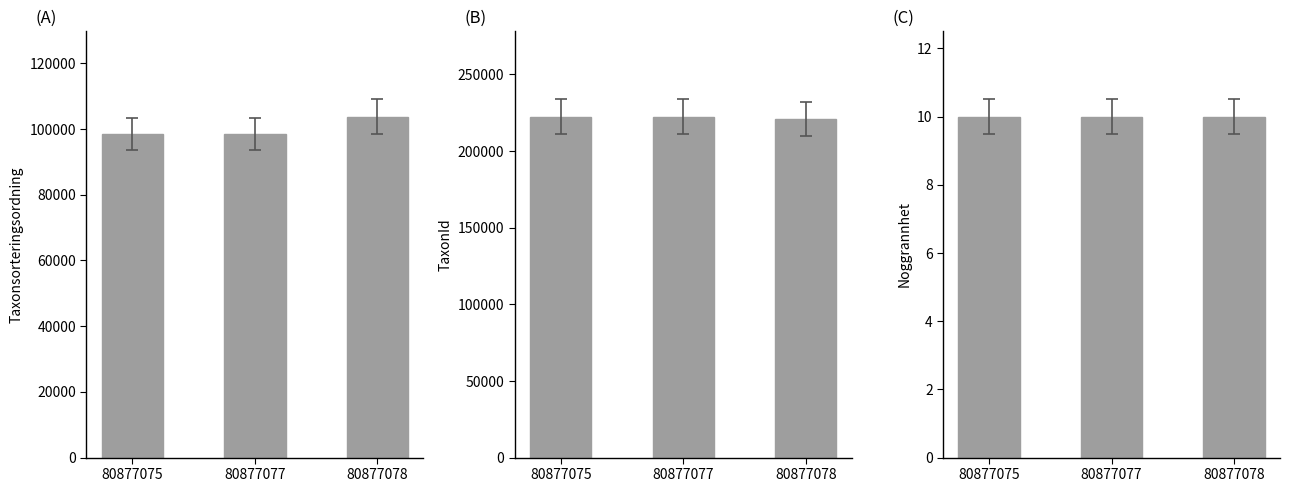

Which series has the widest spread of values?

Taxonsorteringsordning